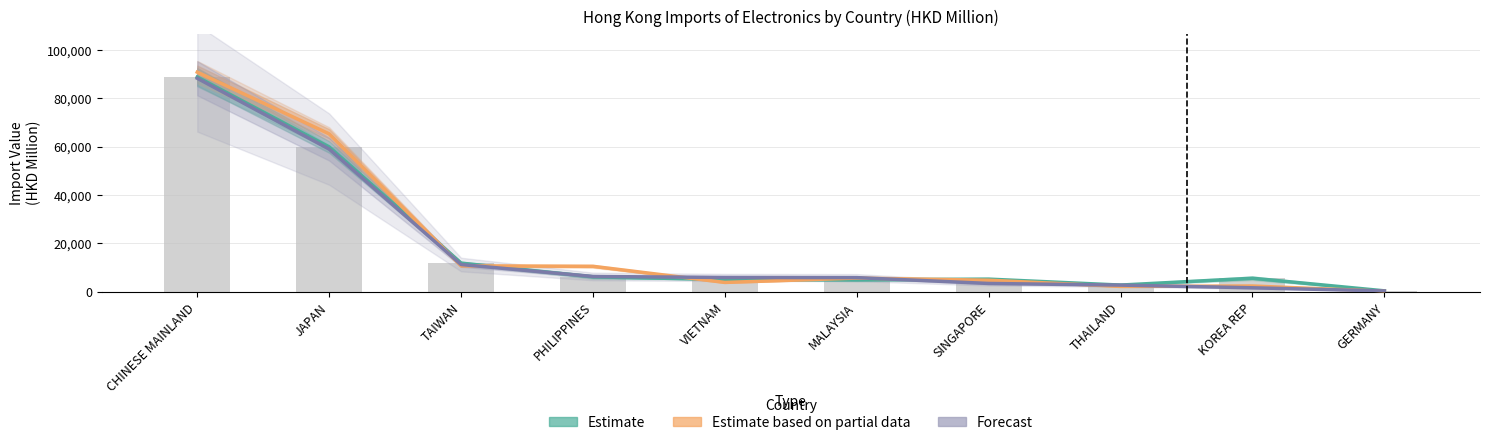

What is the label of the 4th bar from the right?

SINGAPORE